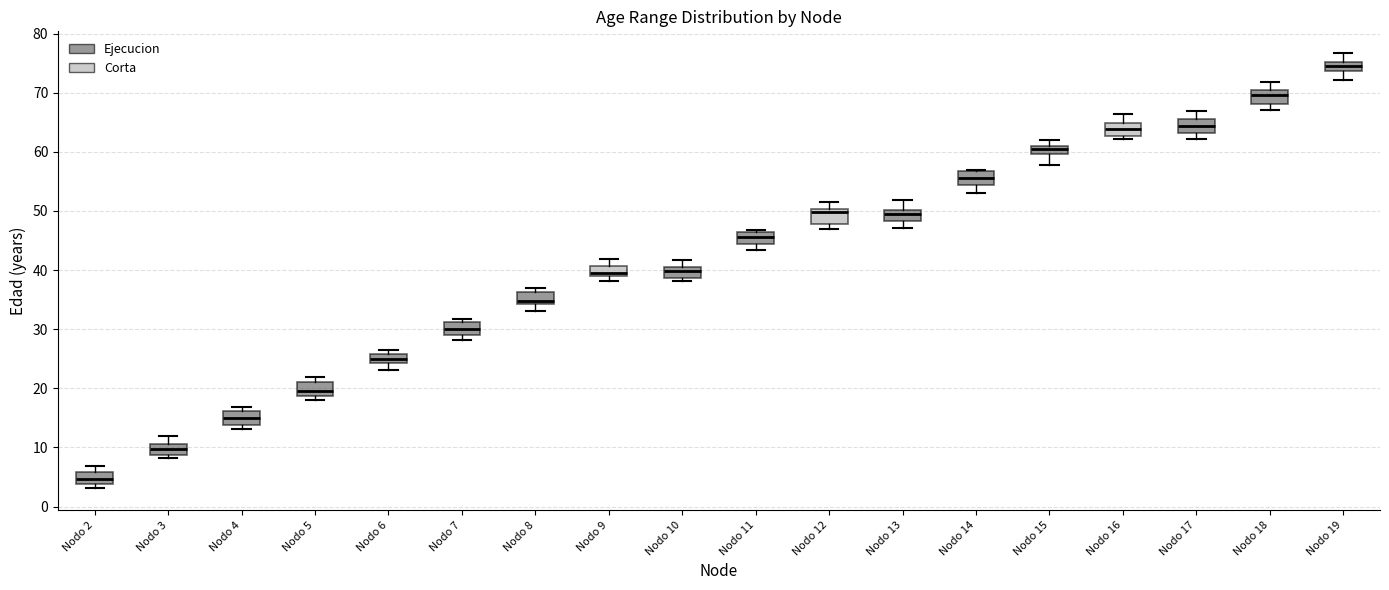

Where does the median line of the box for Nodo 13 sit on the y-axis? The values are not printed on the chart, so give them approximately, as read against the axis.

49